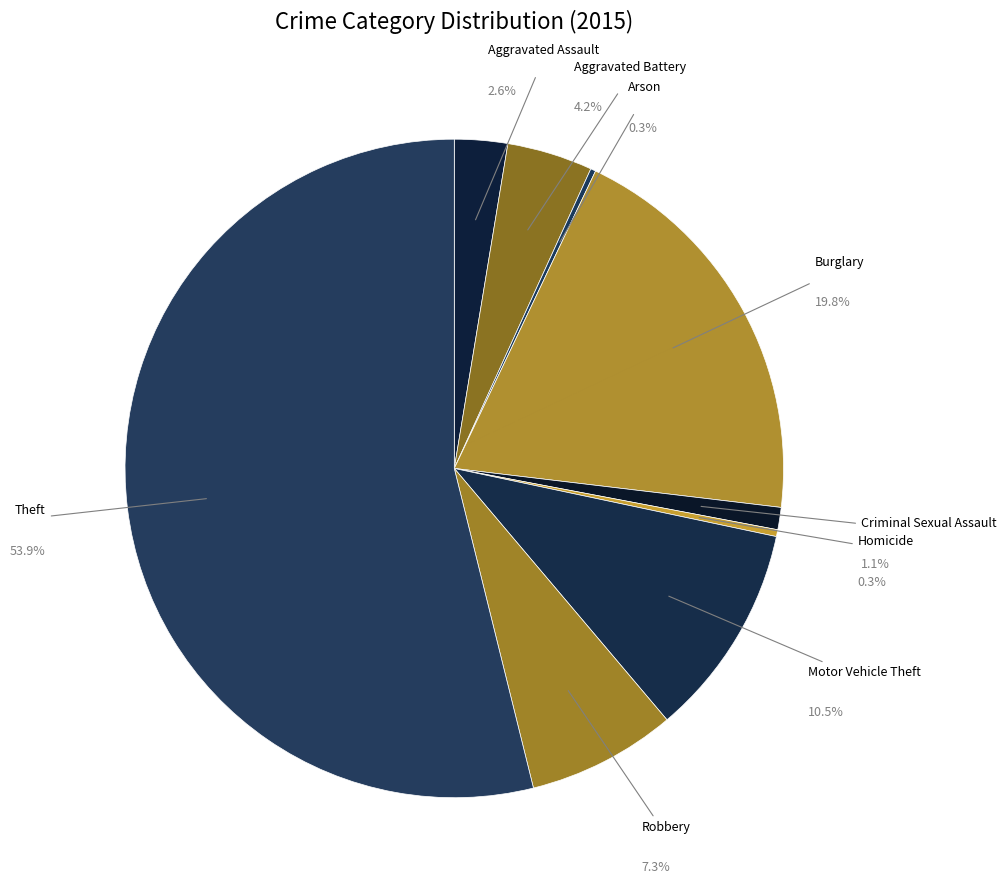

Between Aggravated Battery and Arson, which is larger?

Aggravated Battery